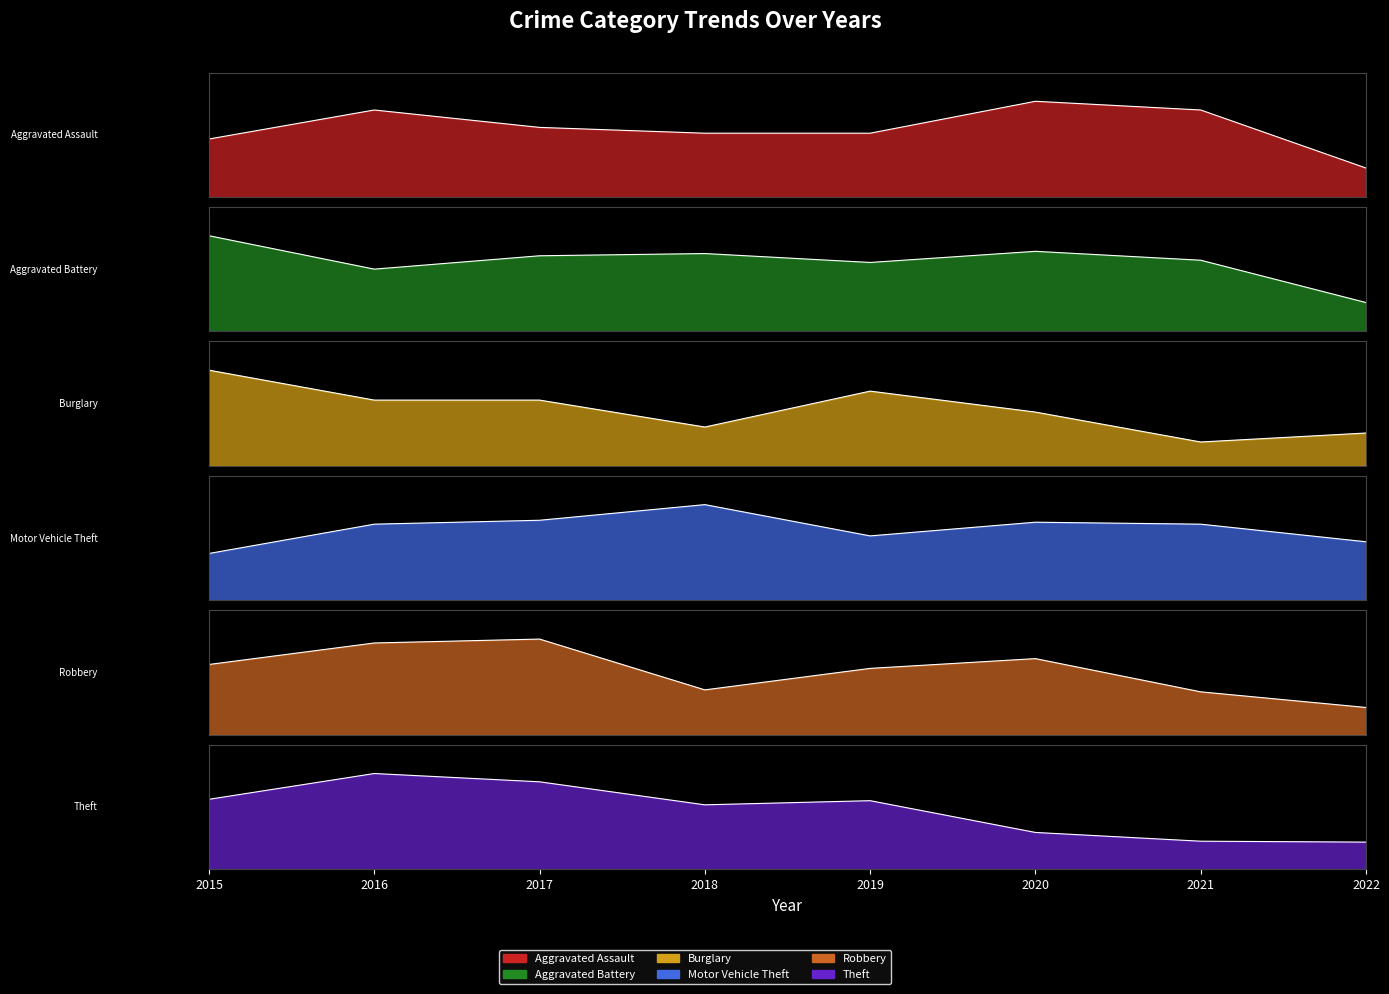

What is the difference between the maximum and minimum values in the Robbery series?

35